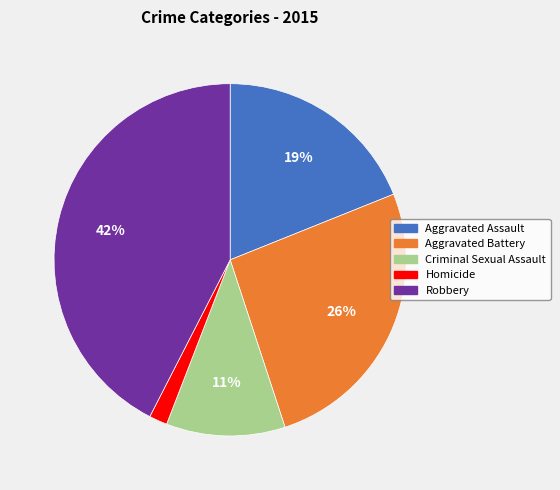

To the nearest percent, what portion does Criminal Sexual Assault represent?

11%